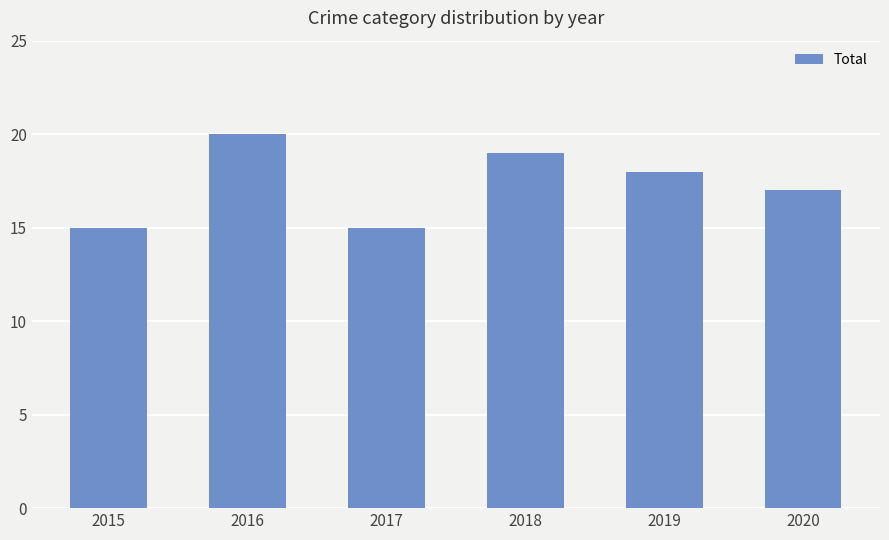

How many bars are there in total?

6